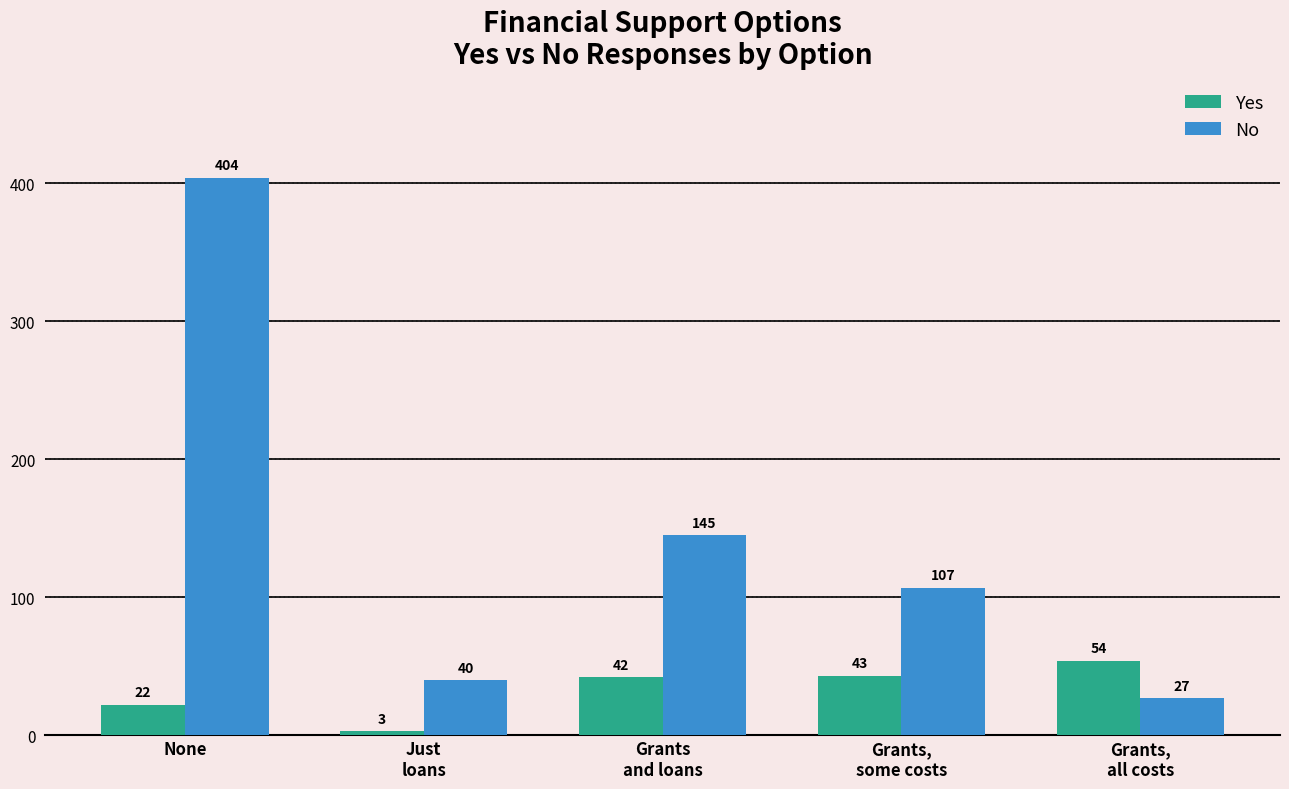

What is the difference between the No values at Grants
and loans and Grants,
some costs?

38